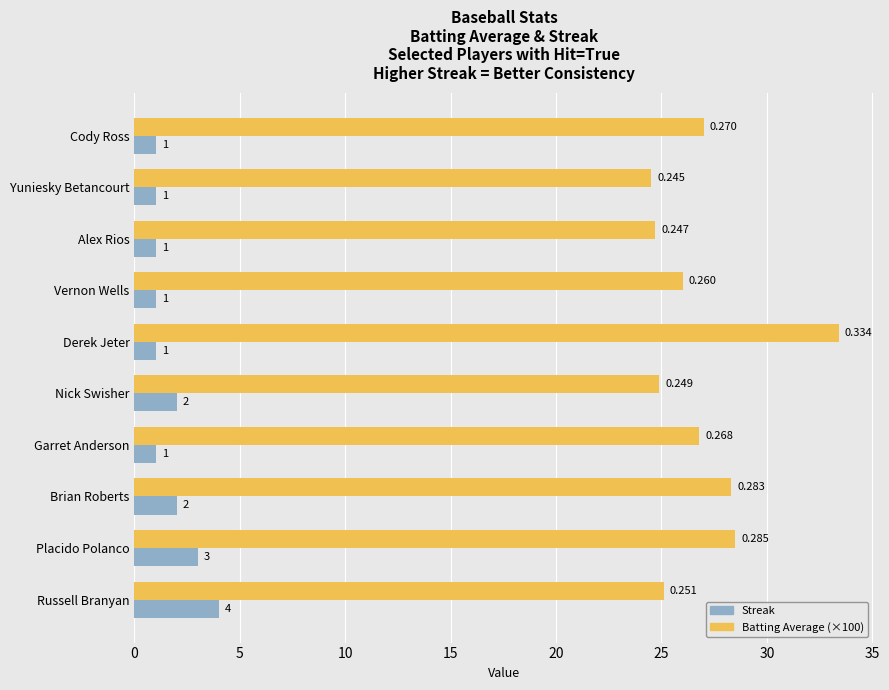

Which series changed the most between Alex Rios and Russell Branyan?

Streak